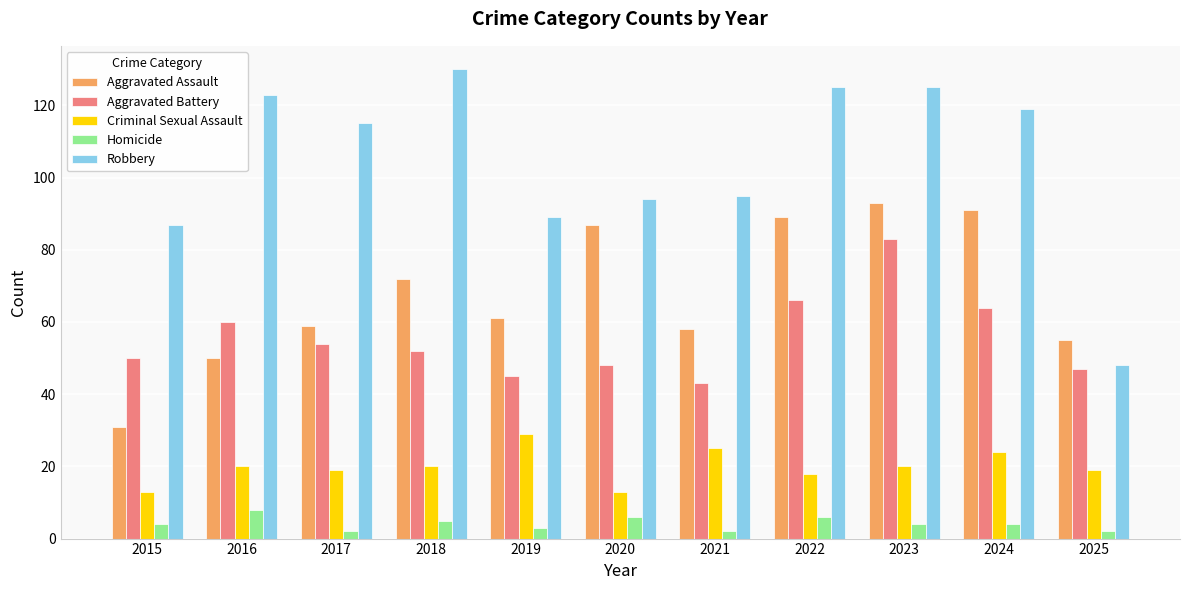

How many series are shown in this chart?

5